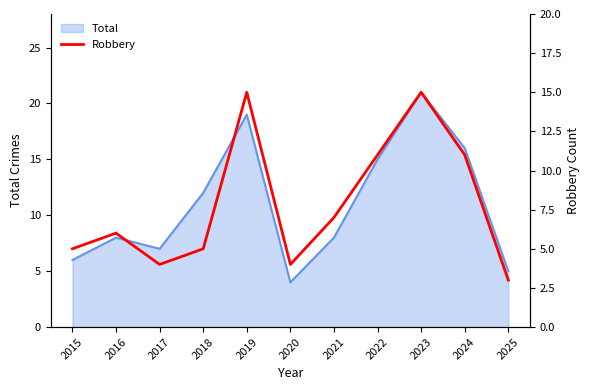

Does the chart display data point markers on the line(s)?

No